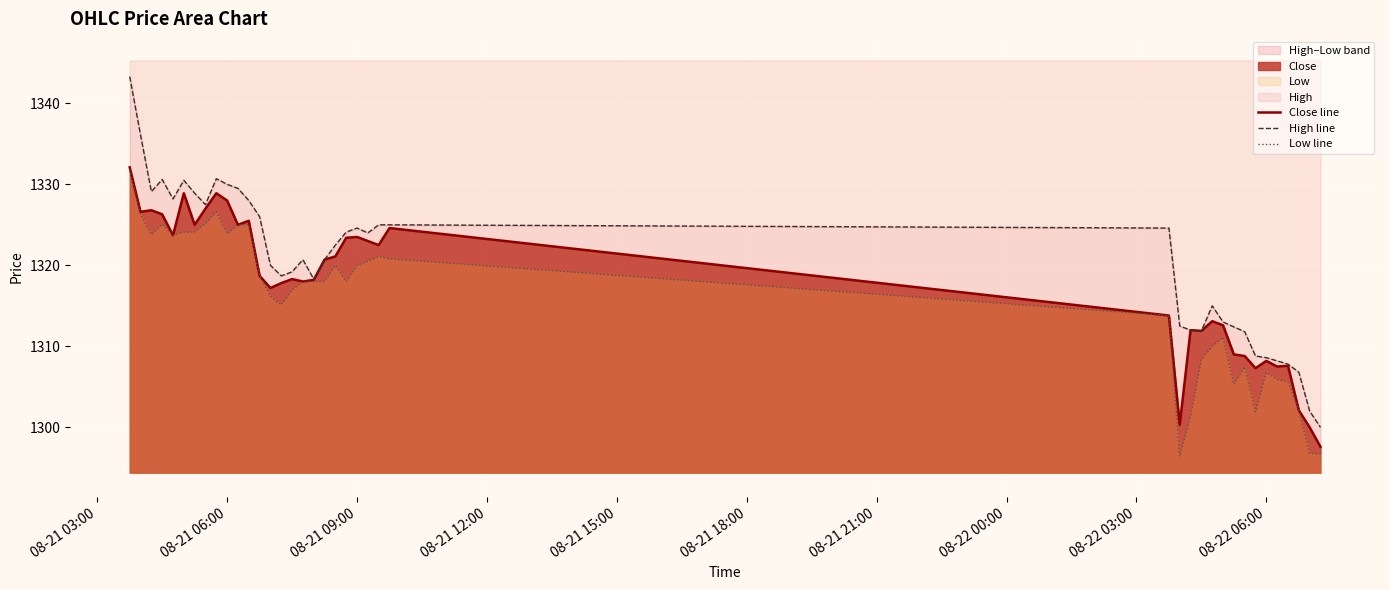

What is the lowest value of the Close line series?

1297.6